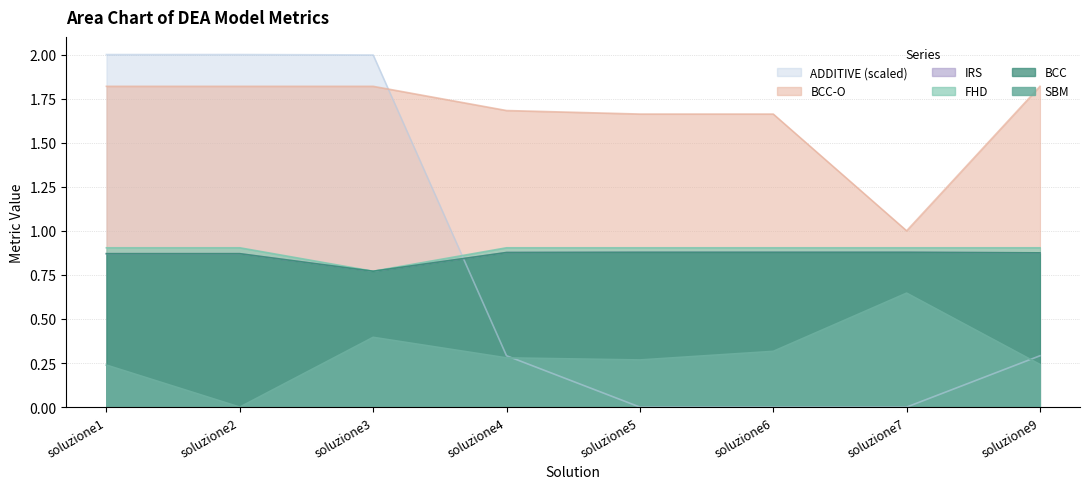

What is the difference between the maximum and minimum values in the FHD series?

0.1